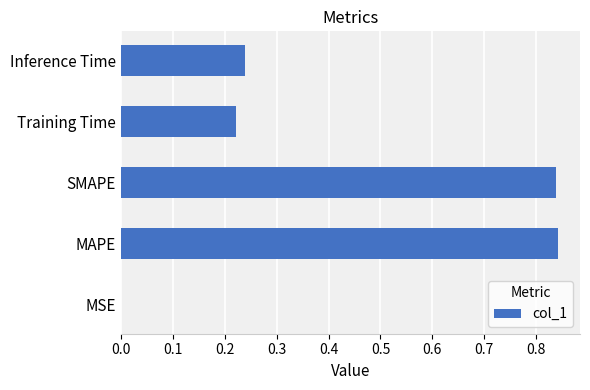

What is the change in value from SMAPE to Inference Time?

-0.6